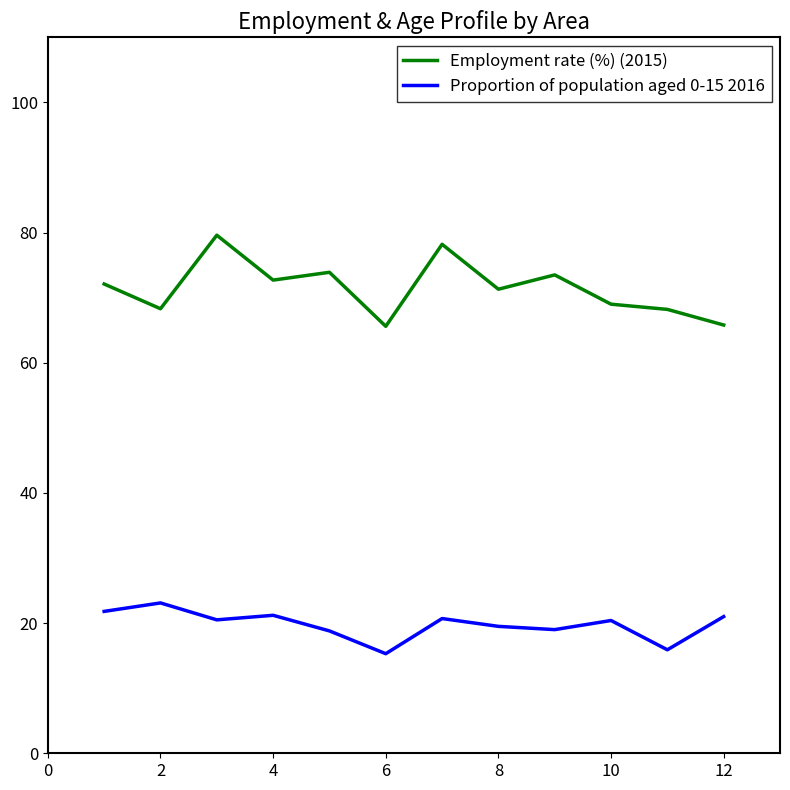

True or false: Proportion of population aged 0-15 2016 and Employment rate (%) (2015) cross at least once.

False